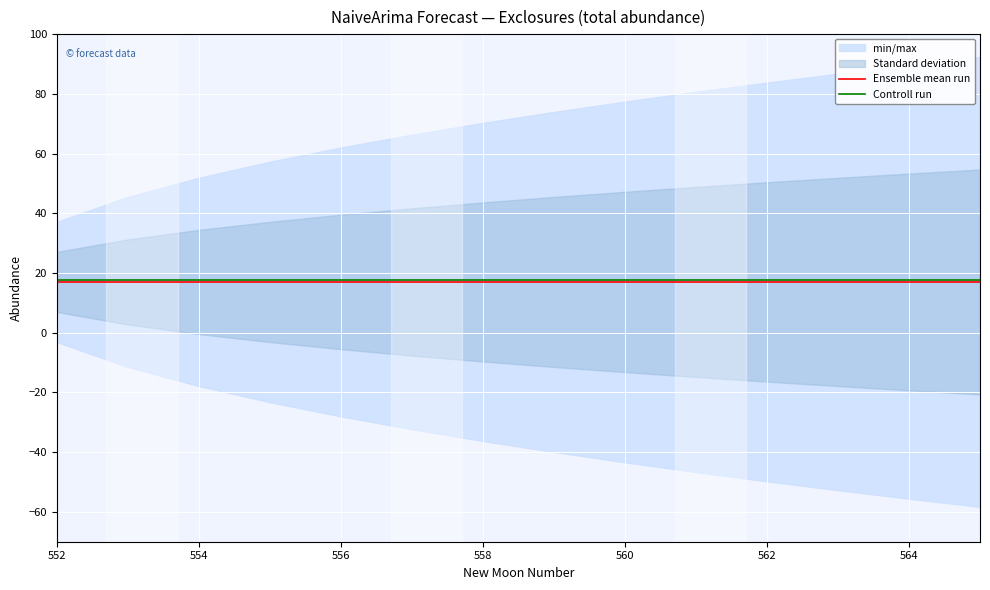

True or false: Controll run and Ensemble mean run cross at least once.

False